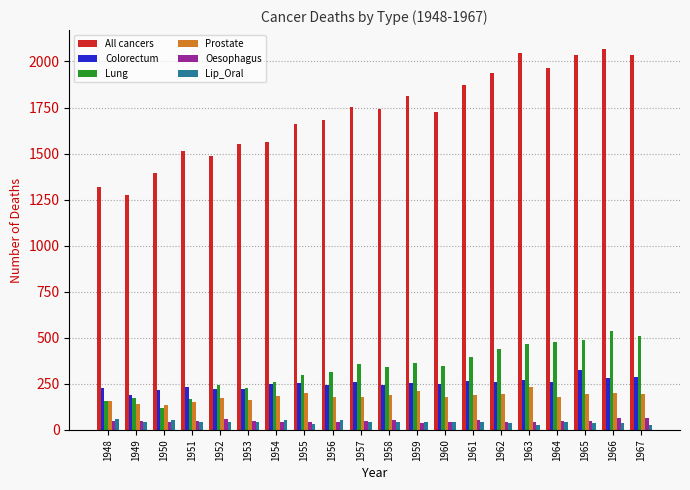

Which series has the largest total across all categories?

All cancers